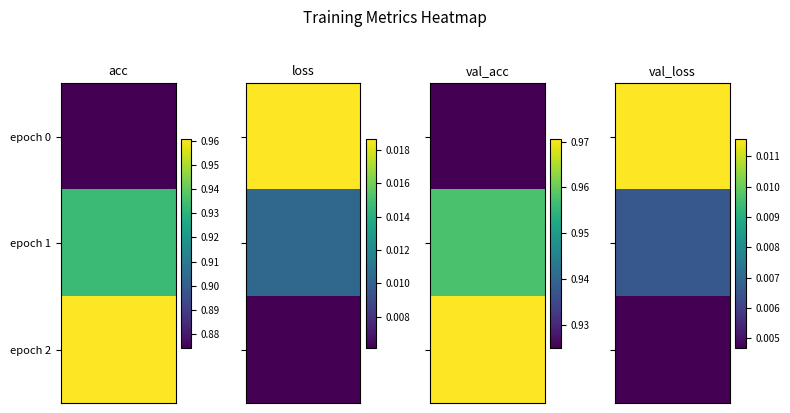

At which category is the sum across all series the highest?

2